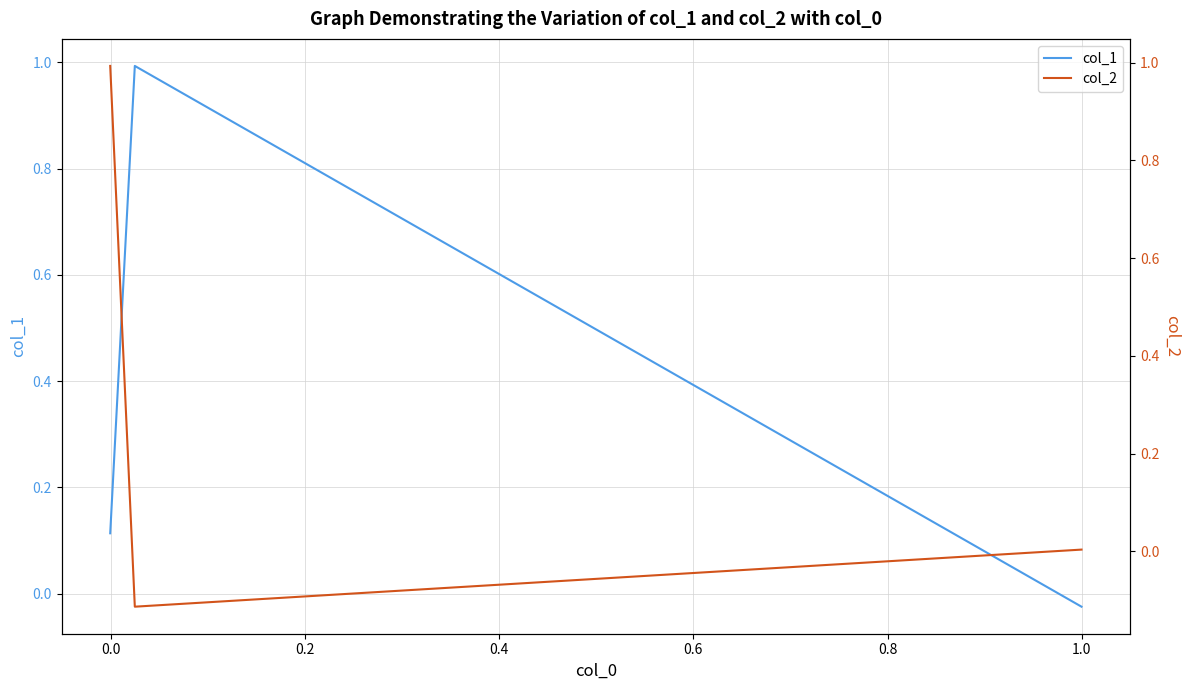

Is this an area chart (filled region under the line)?

No